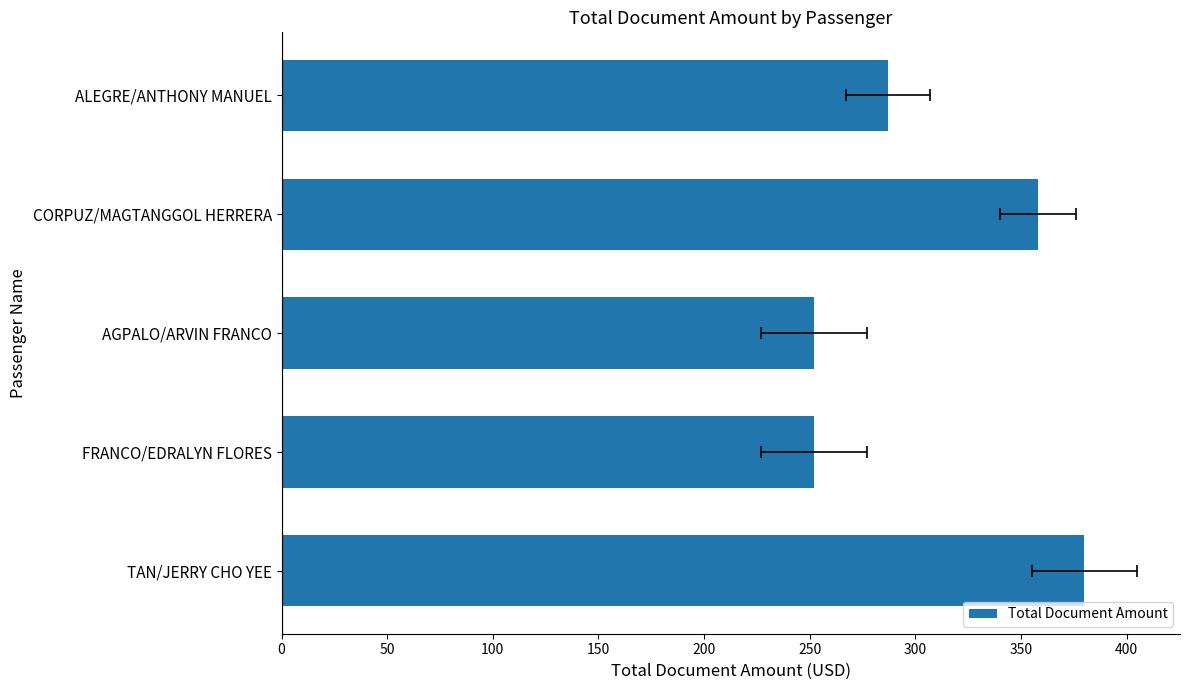

How many bars are there in total?

5